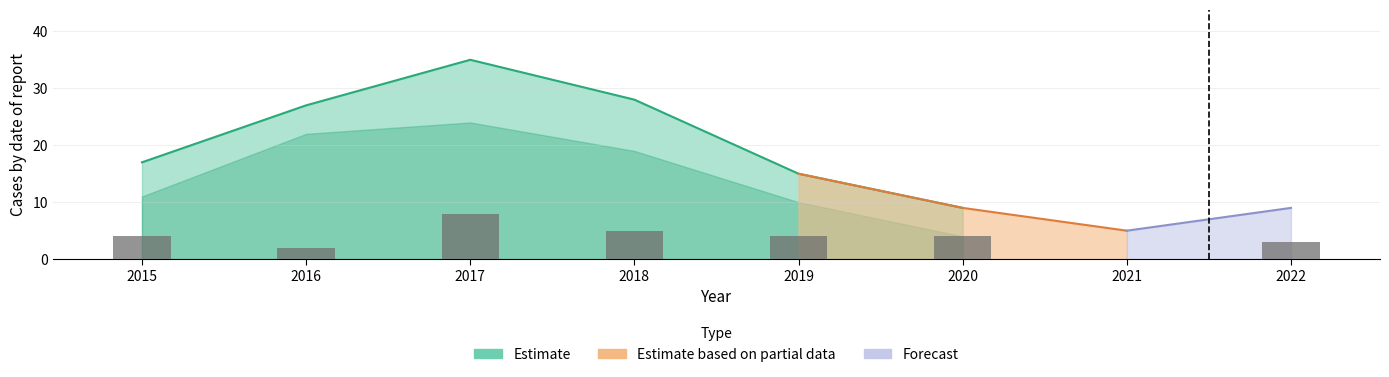

How many Theft values are between 4 and 22?

7